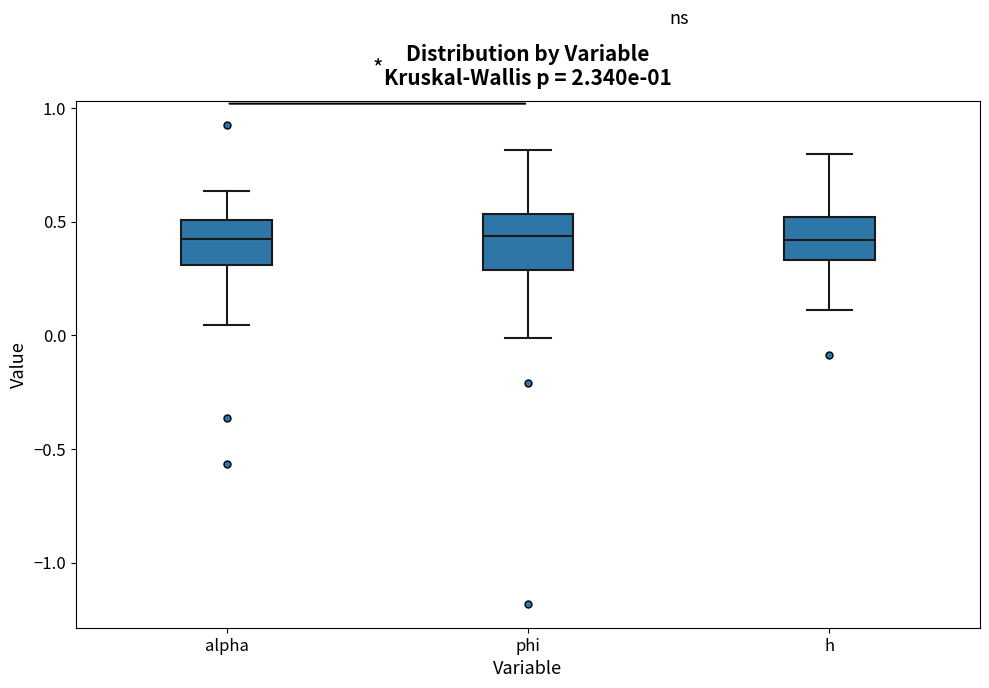

Reading left to right, read every box against the y-axis: the position of its median line, the range the box covers, and the ends of its whiskers. The values are not printed on the chart, so give them approximately, as read against the axis.

alpha: median 0.45, box 0.30 to 0.50, whiskers 0.05 to 0.65
phi: median 0.45, box 0.30 to 0.55, whiskers 0.00 to 0.80
h: median 0.40, box 0.35 to 0.50, whiskers 0.10 to 0.80